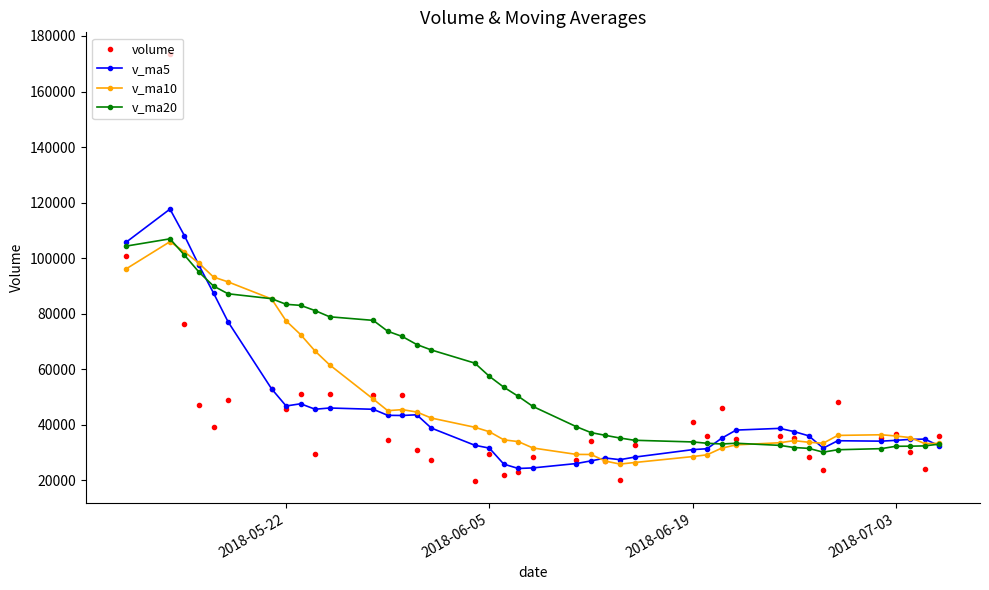

True or false: v_ma5 has more than 0 interior local peaks.

True